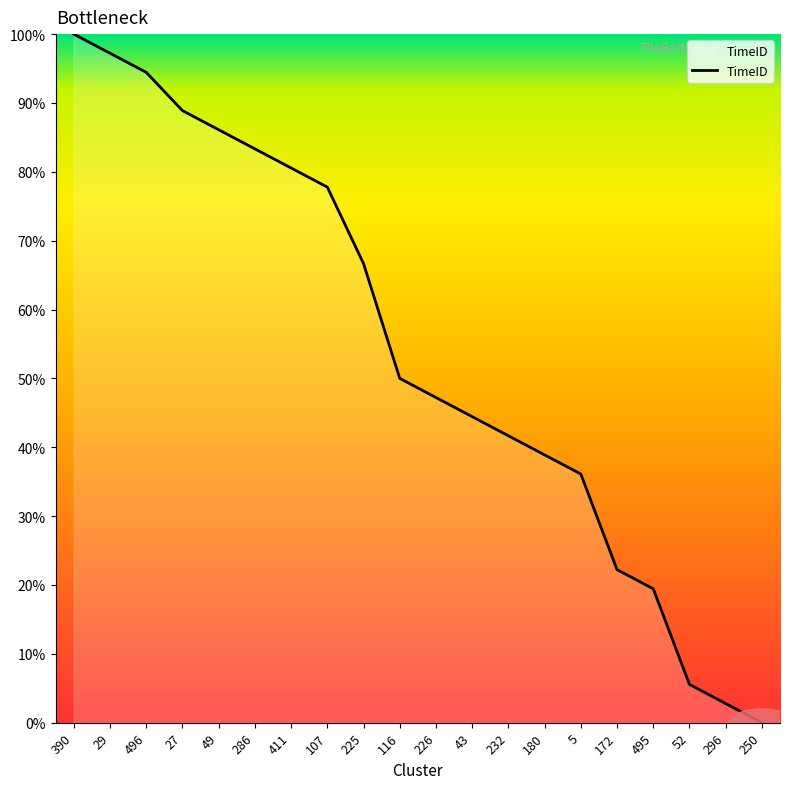

What is the average value?

54.2